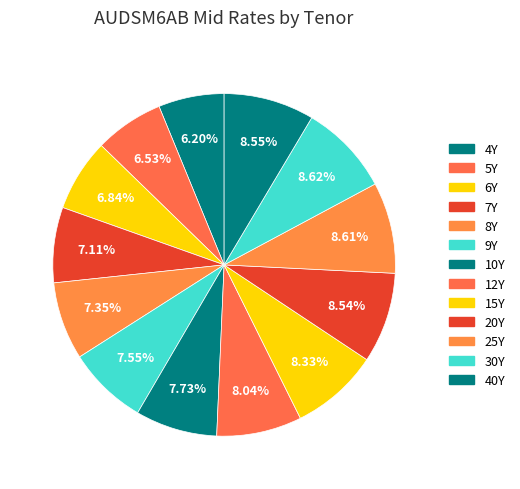

What is the ratio of the value at 25Y to the value at 20Y?

1.0